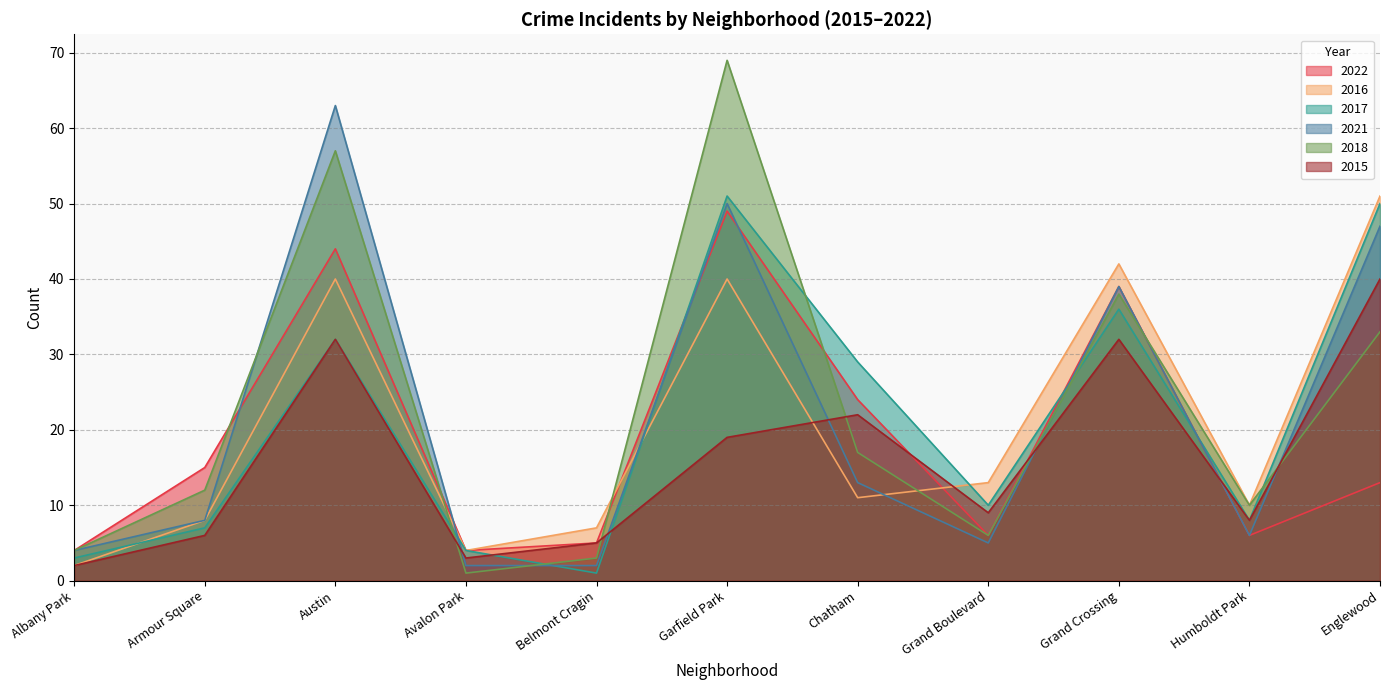

Does the chart display data point markers on the line(s)?

No